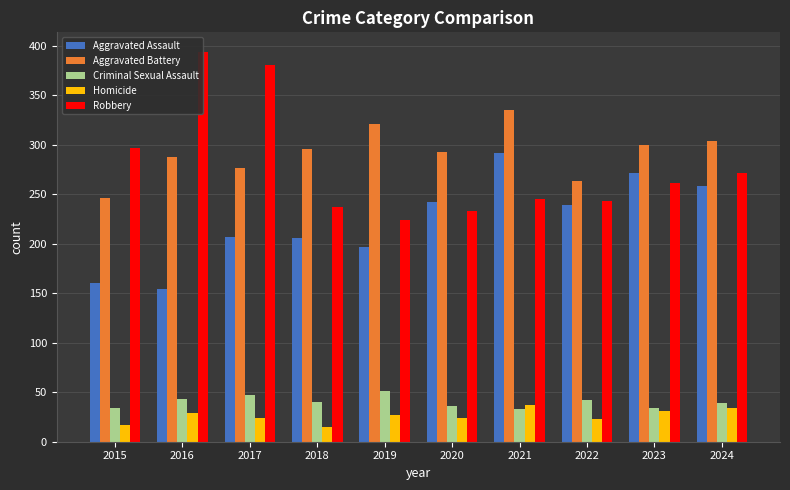

Where is Homicide nearest to the value 26?

2019